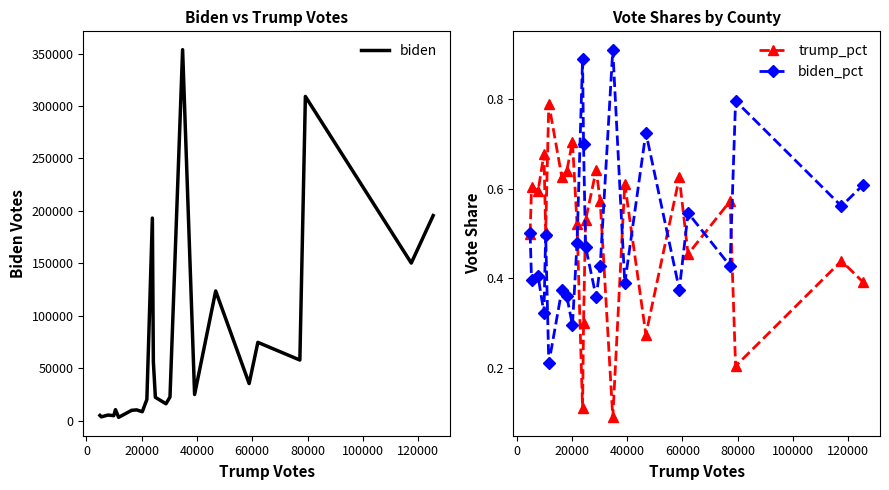

Count the number of data series in this chart.

3